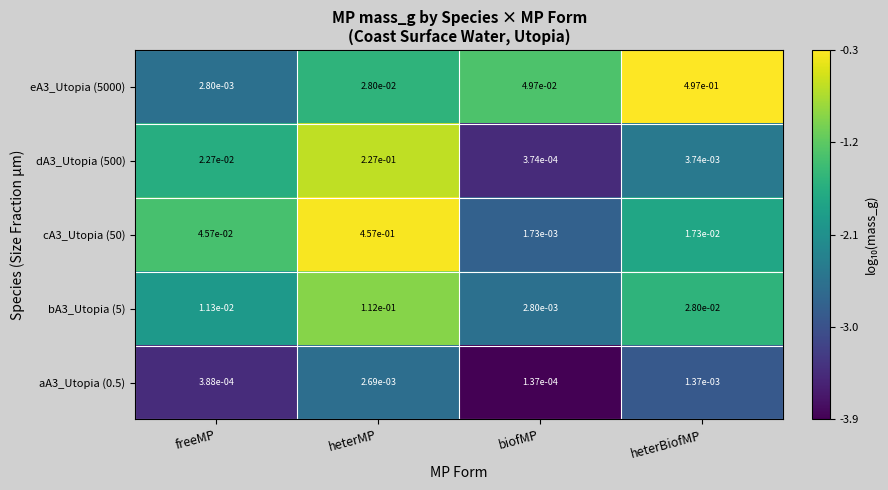

Which category has the highest value in the cA3_Utopia (50) series?

heterMP